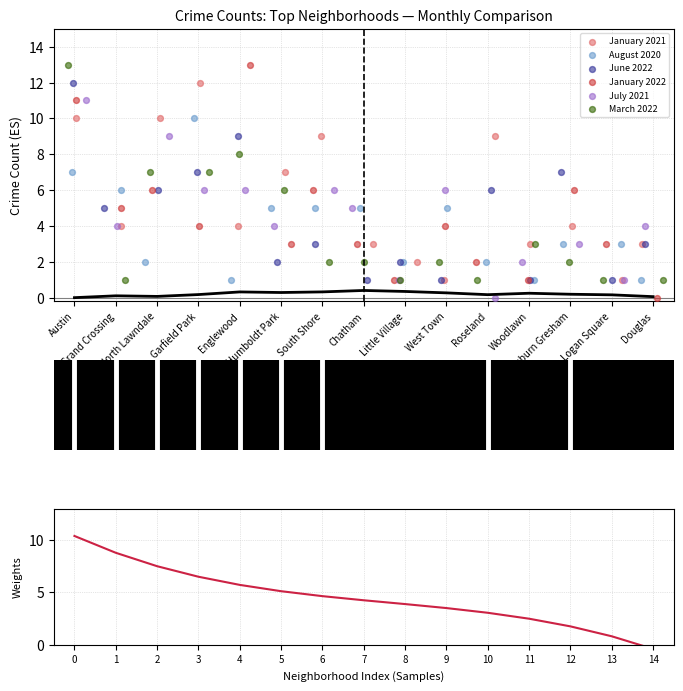

At which category is the sum across all series the highest?

Austin